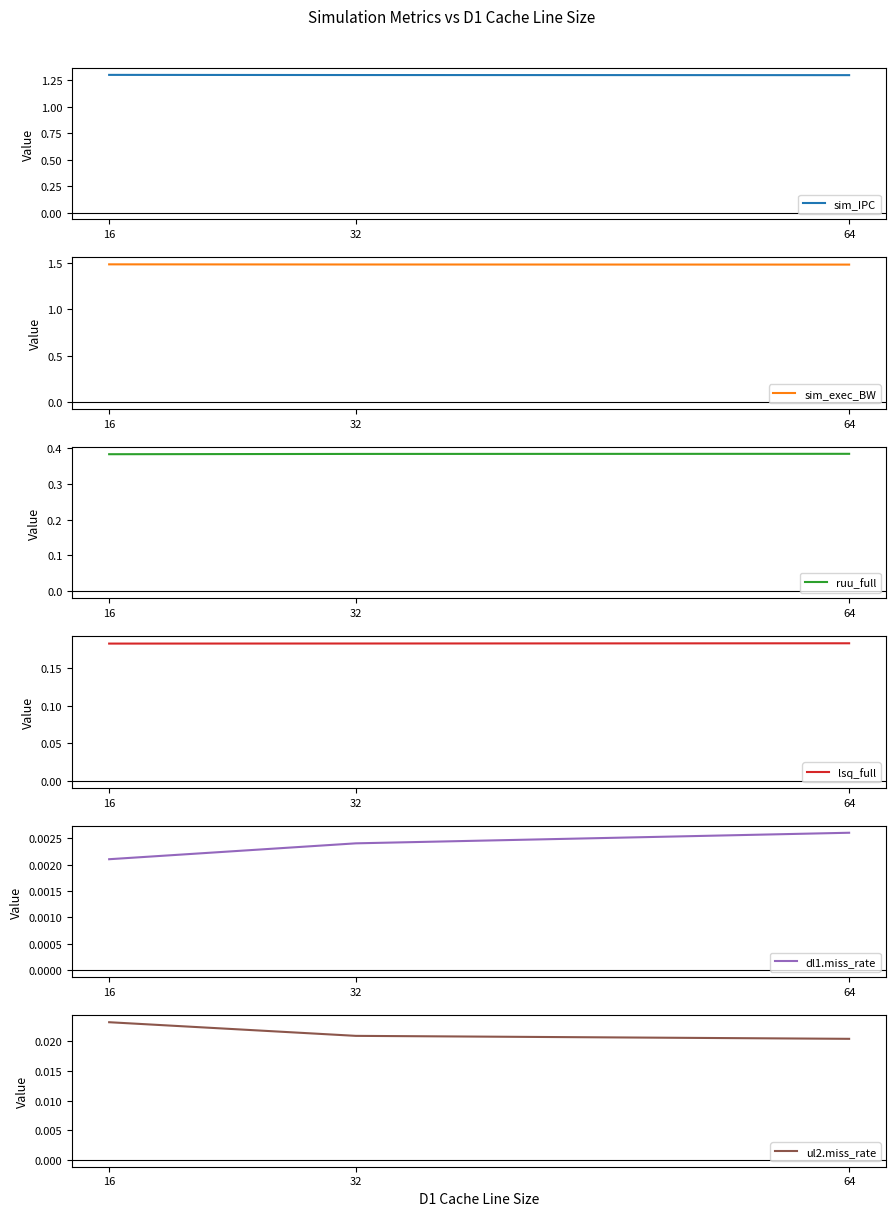

What is the highest value of the ruu_full series?

0.4